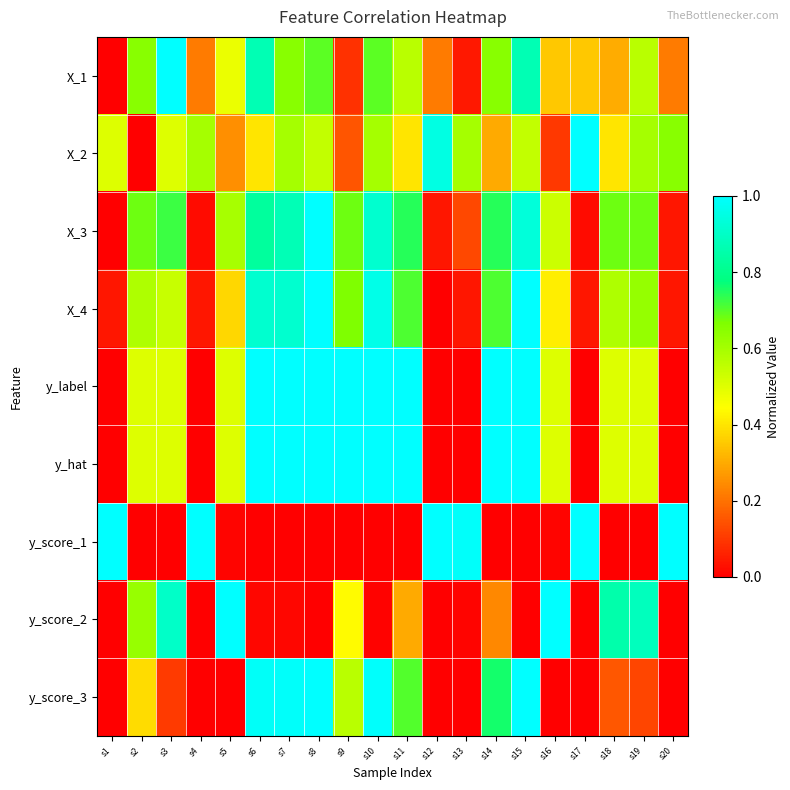

Reading left to right, list all the values displayed in this chart.

X_1: s1=0.0	s2=0.7	s3=1.0	s4=0.2	s5=0.5	s6=0.9	s7=0.7	s8=0.7	s9=0.1	s10=0.7	s11=0.6	s12=0.2	s13=0.0	s14=0.7	s15=0.9	s16=0.3	s17=0.3	s18=0.3	s19=0.6	s20=0.2
X_2: s1=0.5	s2=0.0	s3=0.5	s4=0.6	s5=0.2	s6=0.4	s7=0.6	s8=0.5	s9=0.1	s10=0.6	s11=0.4	s12=0.9	s13=0.6	s14=0.3	s15=0.5	s16=0.1	s17=1.0	s18=0.4	s19=0.6	s20=0.6
X_3: s1=0.0	s2=0.7	s3=0.7	s4=0.0	s5=0.6	s6=0.8	s7=0.9	s8=1.0	s9=0.7	s10=0.9	s11=0.7	s12=0.0	s13=0.1	s14=0.7	s15=0.9	s16=0.5	s17=0.0	s18=0.7	s19=0.7	s20=0.0
X_4: s1=0.0	s2=0.6	s3=0.5	s4=0.0	s5=0.4	s6=0.9	s7=0.9	s8=1.0	s9=0.7	s10=1.0	s11=0.7	s12=0.0	s13=0.0	s14=0.7	s15=1.0	s16=0.4	s17=0.0	s18=0.6	s19=0.6	s20=0.0
y_label: s1=0.0	s2=0.5	s3=0.5	s4=0.0	s5=0.5	s6=1.0	s7=1.0	s8=1.0	s9=1.0	s10=1.0	s11=1.0	s12=0.0	s13=0.0	s14=1.0	s15=1.0	s16=0.5	s17=0.0	s18=0.5	s19=0.5	s20=0.0
y_hat: s1=0.0	s2=0.5	s3=0.5	s4=0.0	s5=0.5	s6=1.0	s7=1.0	s8=1.0	s9=1.0	s10=1.0	s11=1.0	s12=0.0	s13=0.0	s14=1.0	s15=1.0	s16=0.5	s17=0.0	s18=0.5	s19=0.5	s20=0.0
y_score_1: s1=1.0	s2=0.0	s3=0.0	s4=1.0	s5=0.0	s6=0.0	s7=0.0	s8=0.0	s9=0.0	s10=0.0	s11=0.0	s12=1.0	s13=1.0	s14=0.0	s15=0.0	s16=0.0	s17=1.0	s18=0.0	s19=0.0	s20=1.0
y_score_2: s1=0.0	s2=0.6	s3=0.9	s4=0.0	s5=1.0	s6=0.0	s7=0.0	s8=0.0	s9=0.4	s10=0.0	s11=0.3	s12=0.0	s13=0.0	s14=0.2	s15=0.0	s16=1.0	s17=0.0	s18=0.9	s19=0.9	s20=0.0
y_score_3: s1=0.0	s2=0.4	s3=0.1	s4=0.0	s5=0.0	s6=1.0	s7=1.0	s8=1.0	s9=0.6	s10=1.0	s11=0.7	s12=0.0	s13=0.0	s14=0.8	s15=1.0	s16=0.0	s17=0.0	s18=0.2	s19=0.1	s20=0.0